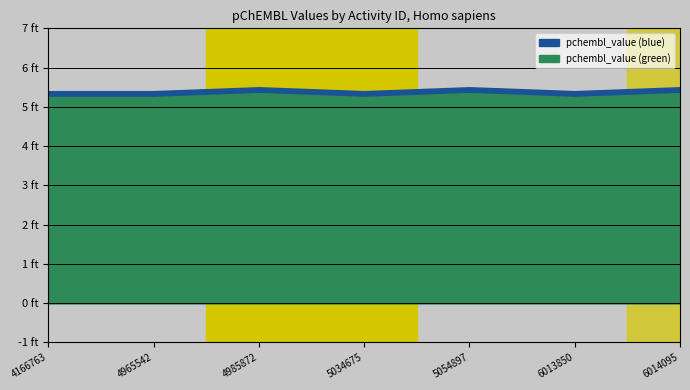

List the labels in order of value, largest first.

4985872, 5054897, 6014095, 4166763, 4965542, 5034675, 6013850